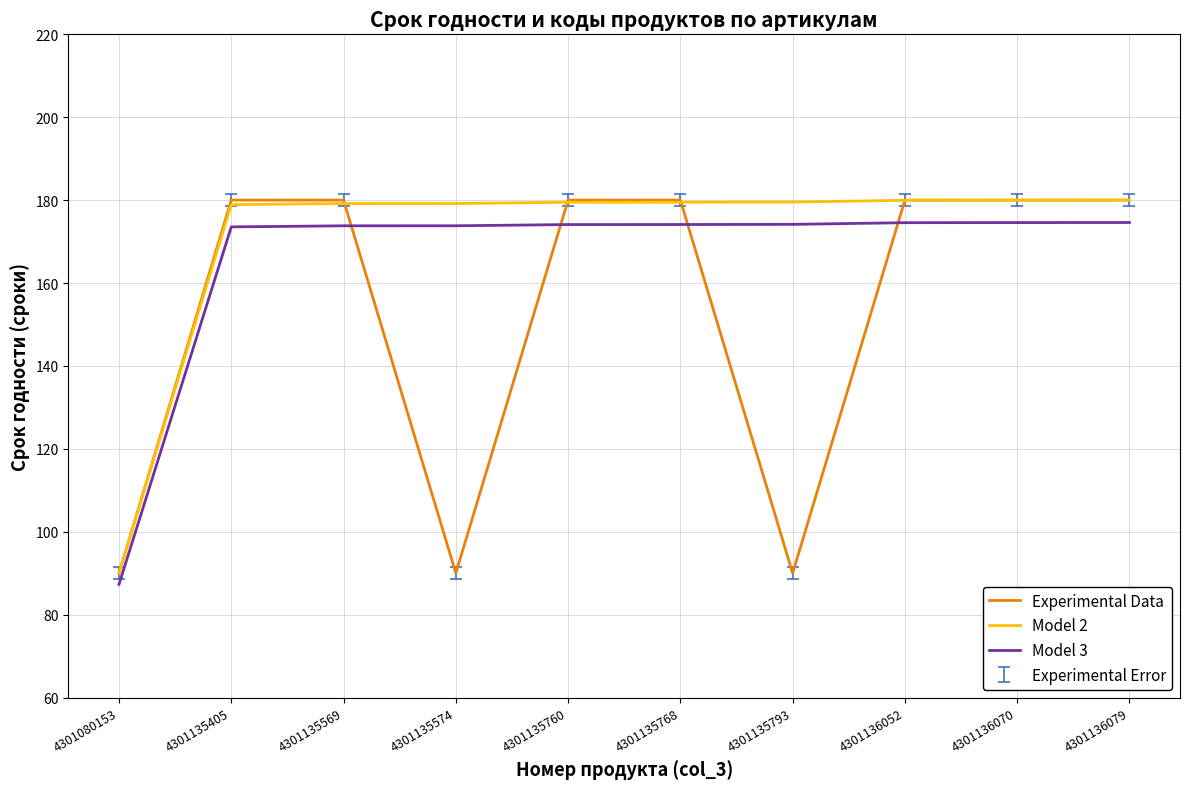

What is the sum of the Experimental Data values at 4301135768 and 4301135760?

360.0